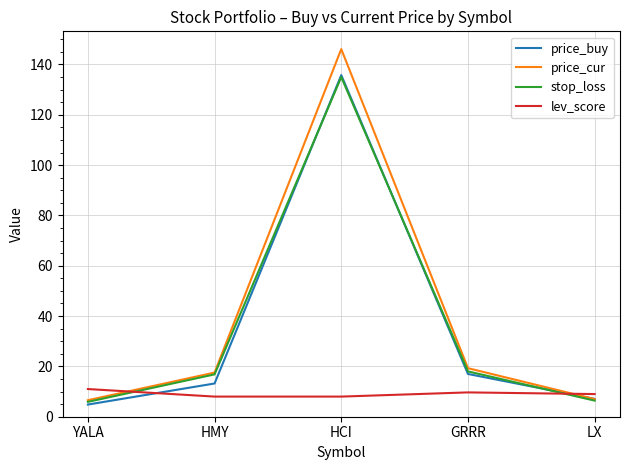

The lev_score series shows 9.7 at GRRR. True or false?

True